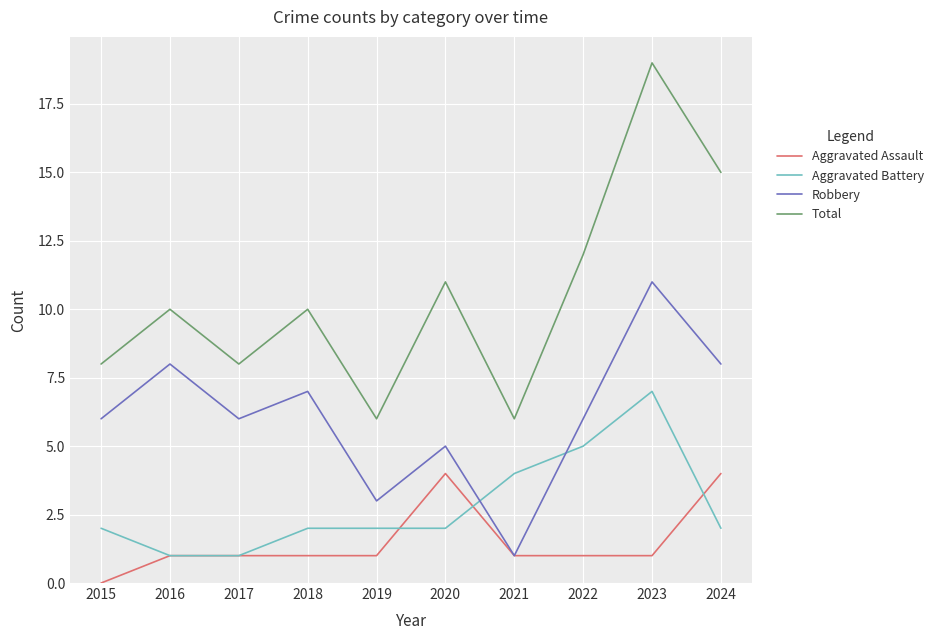

At 2019, list the series in order from largest to smallest.

Total, Robbery, Aggravated Battery, Aggravated Assault